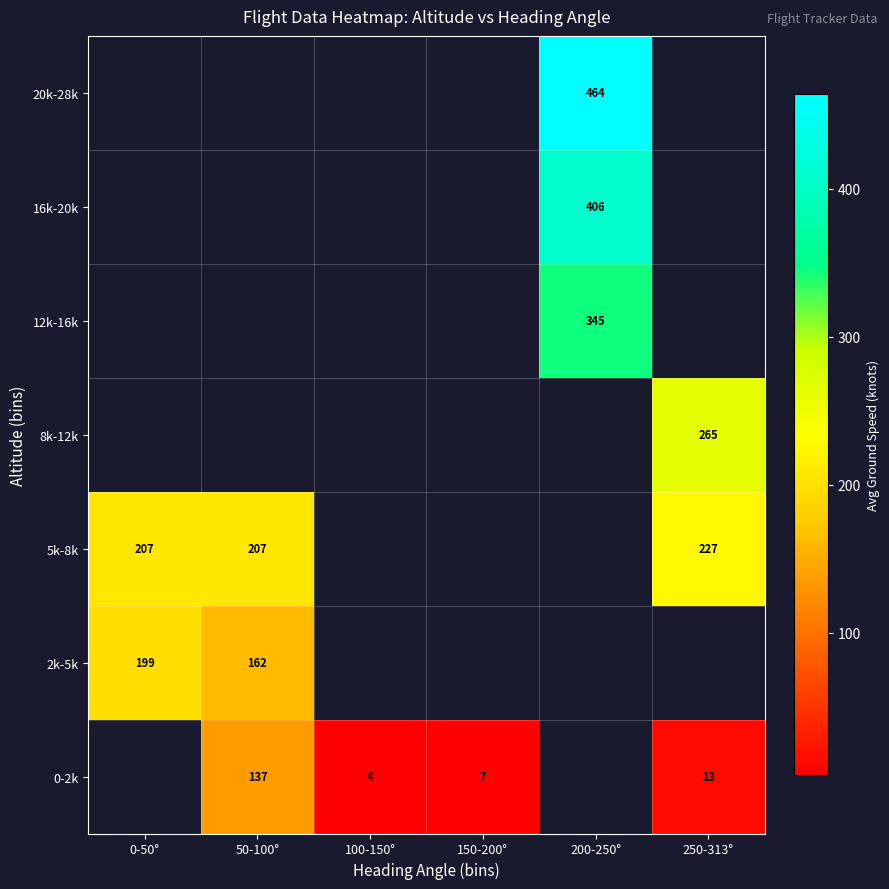

What is the minimum value for 2k-5k?

162.5